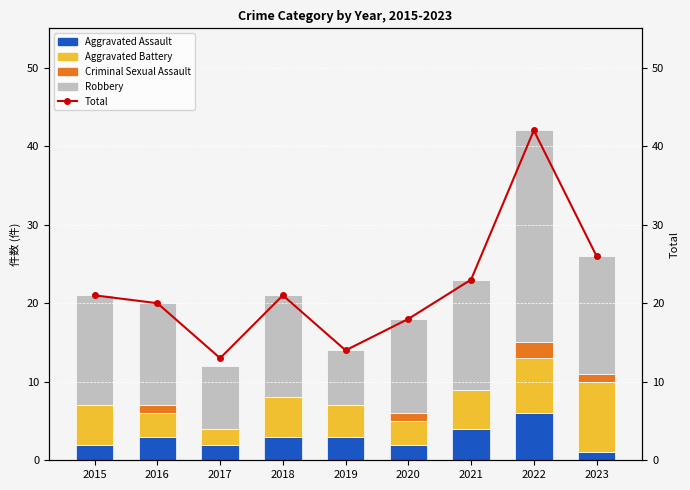

Reading left to right, what are all the values shown in this chart?

Aggravated Assault: 2	3	2	3	3	2	4	6	1
Aggravated Battery: 5	3	2	5	4	3	5	7	9
Criminal Sexual Assault: 0	1	0	0	0	1	0	2	1
Robbery: 14	13	8	13	7	12	14	27	15
Total: 21	20	13	21	14	18	23	42	26